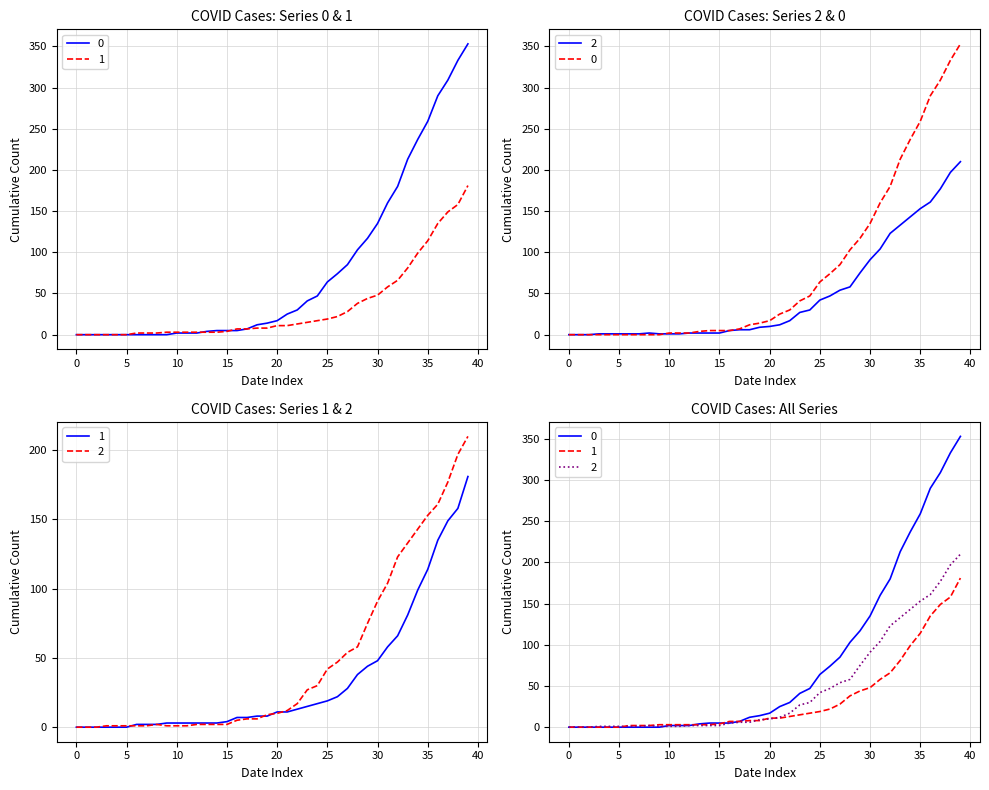

How many data points in 2 are above 10?

19